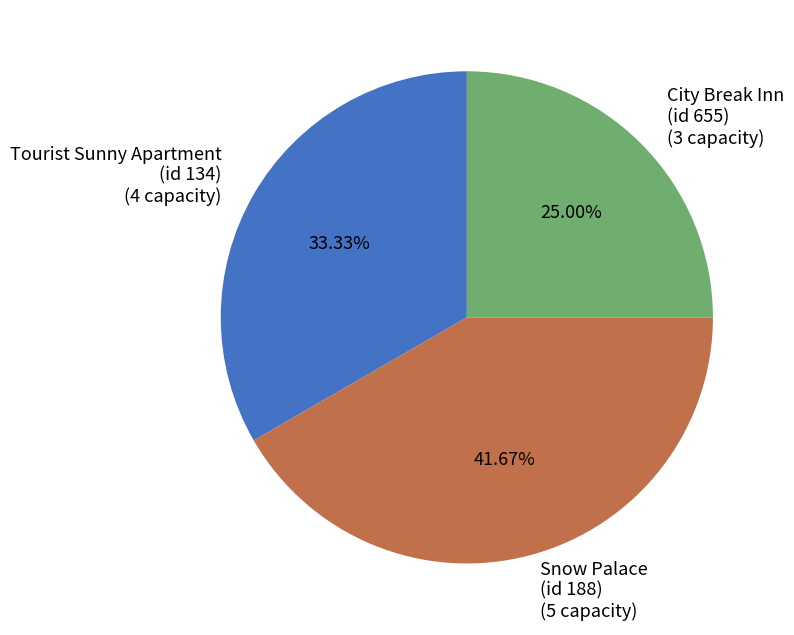

Does any single category account for the majority?

No